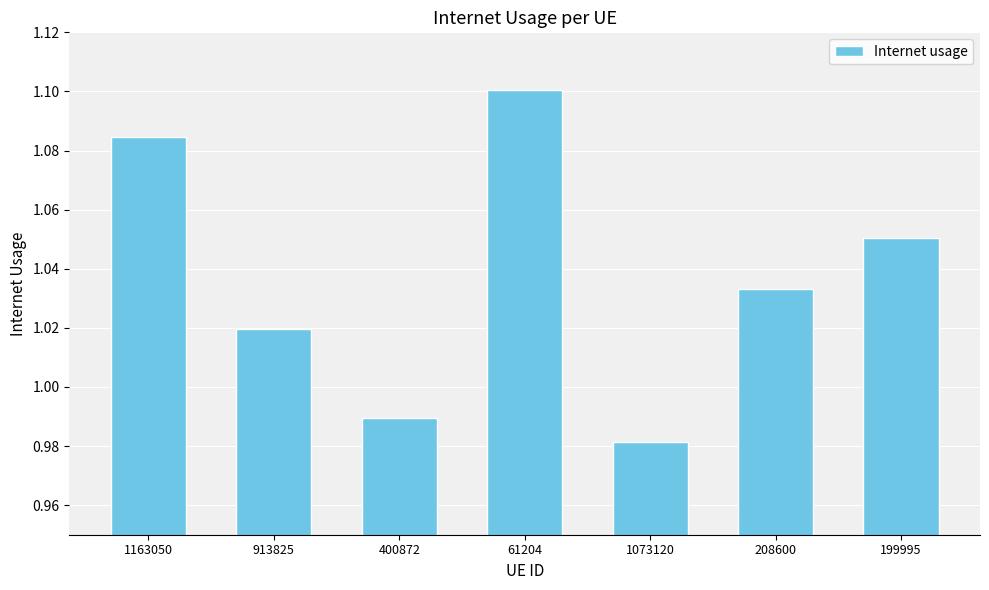

Which category has the lowest value across all series?

1073120